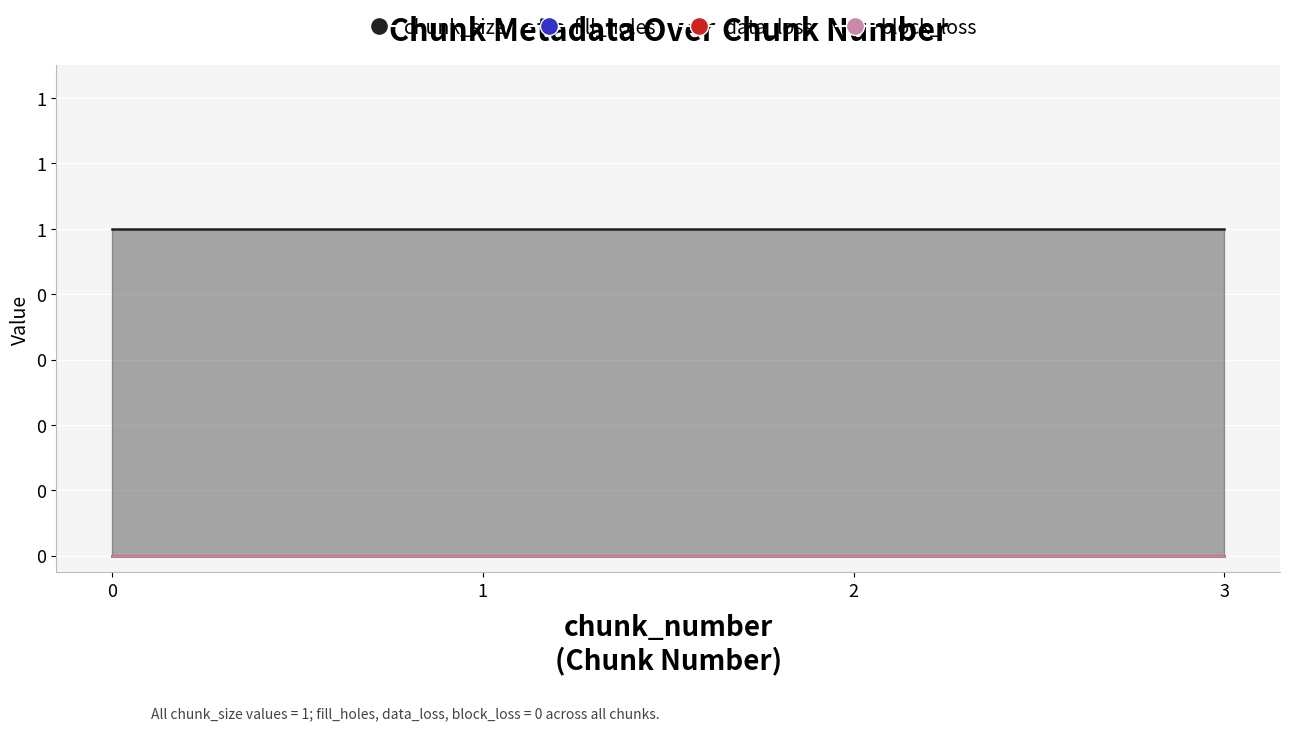

Reading left to right, extract all data points from this chart.

chunk_size: 1	1	1	1
fill_holes: 0	0	0	0
data_loss: 0	0	0	0
block_loss: 0	0	0	0